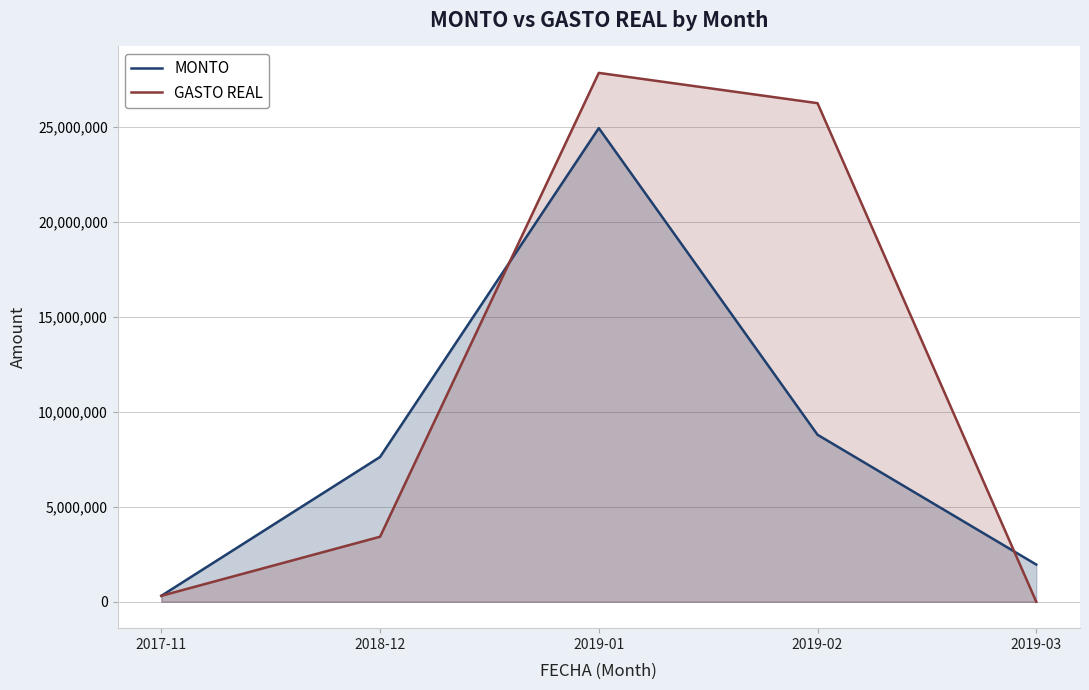

The GASTO REAL series shows 800950 at 2018-12. True or false?

False